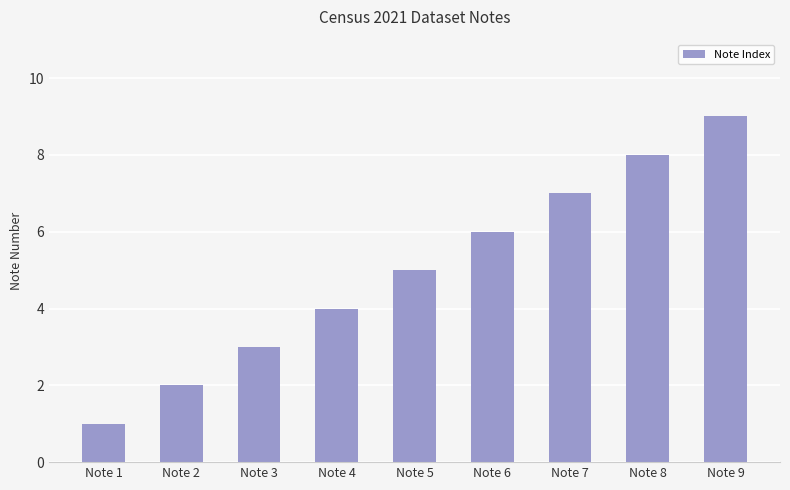

The value at Note 1 is 2. True or false?

False